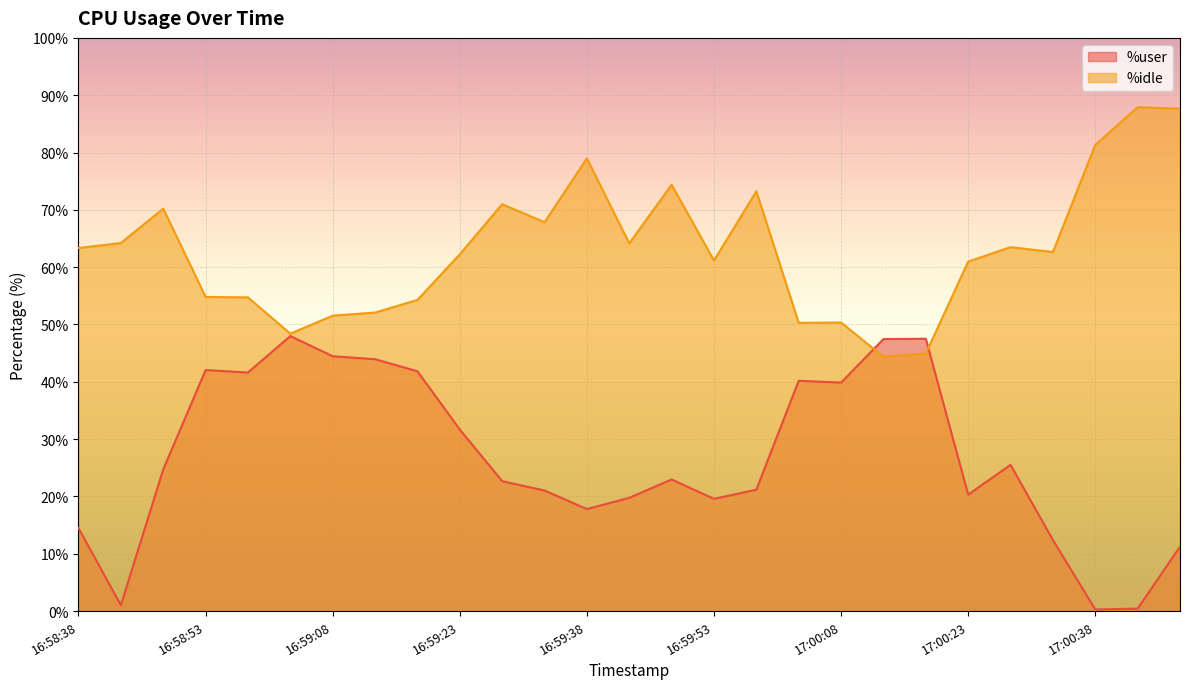

Rank the series by their maximum value, from highest to lowest.

%idle, %user